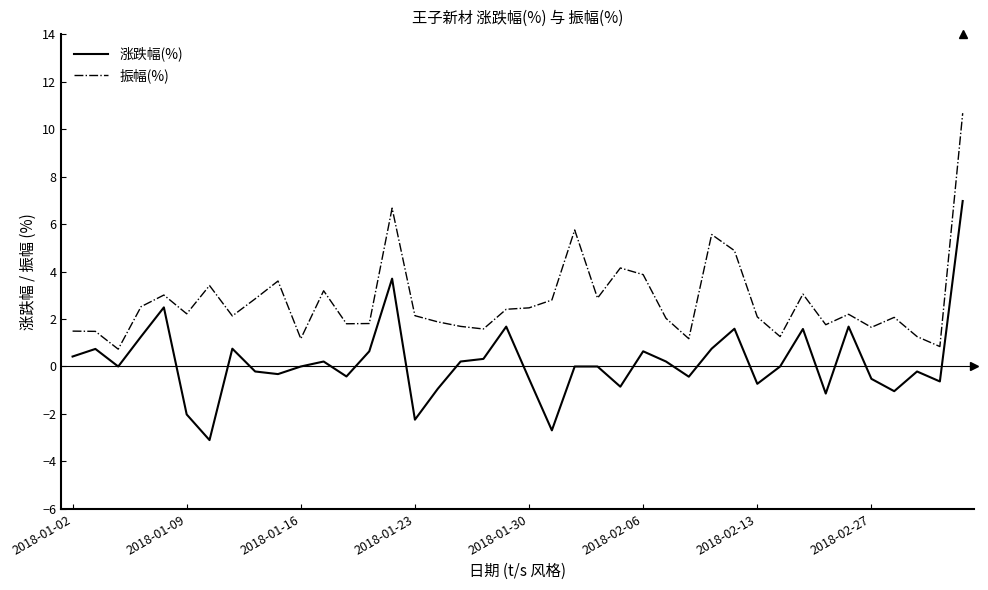

What is the greatest value displayed?

10.7